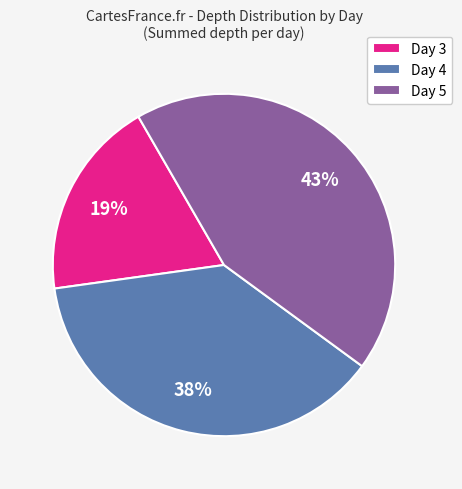

Is the sum of Day 5 and Day 3 greater than half?

Yes